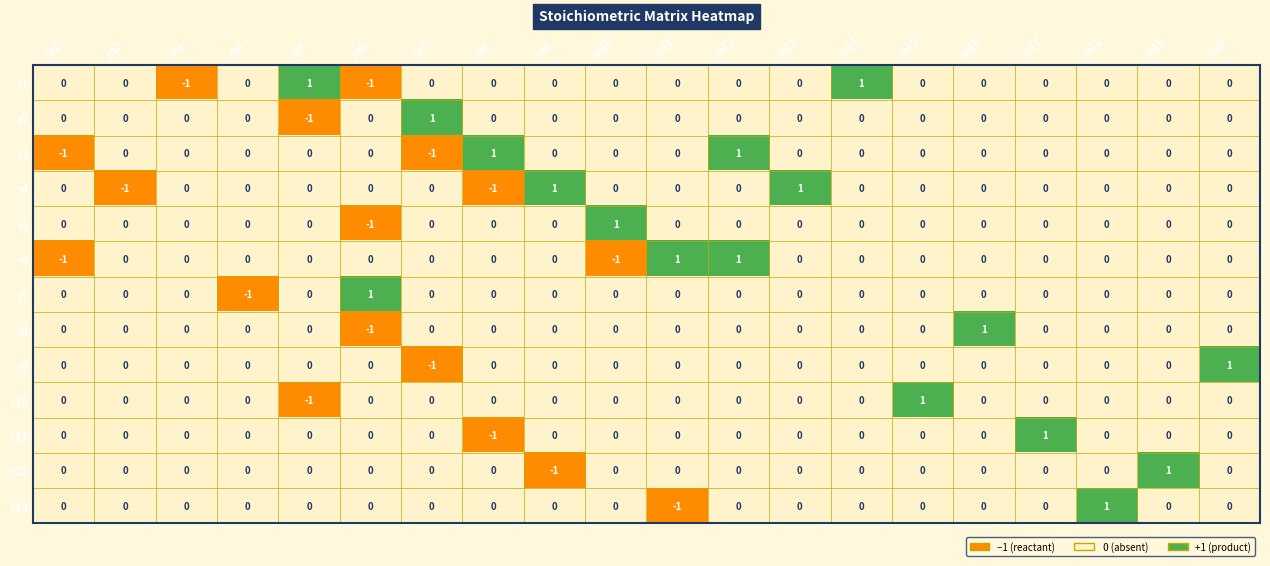

Is it true that r13 equals 0 at m14?

True